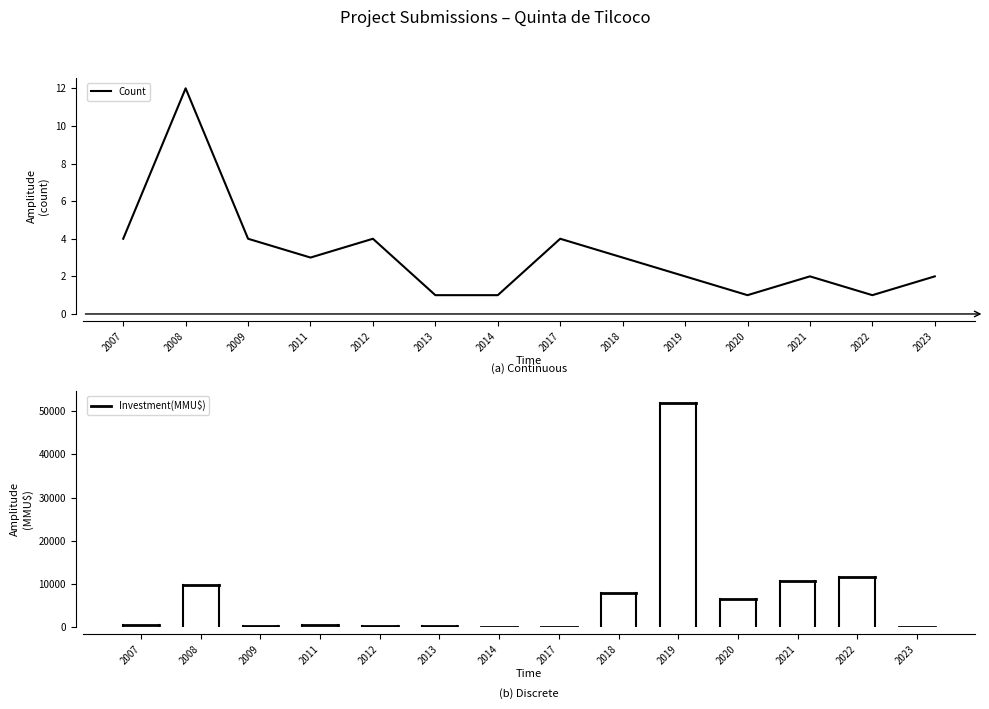

What is the difference between the maximum and minimum values?

11